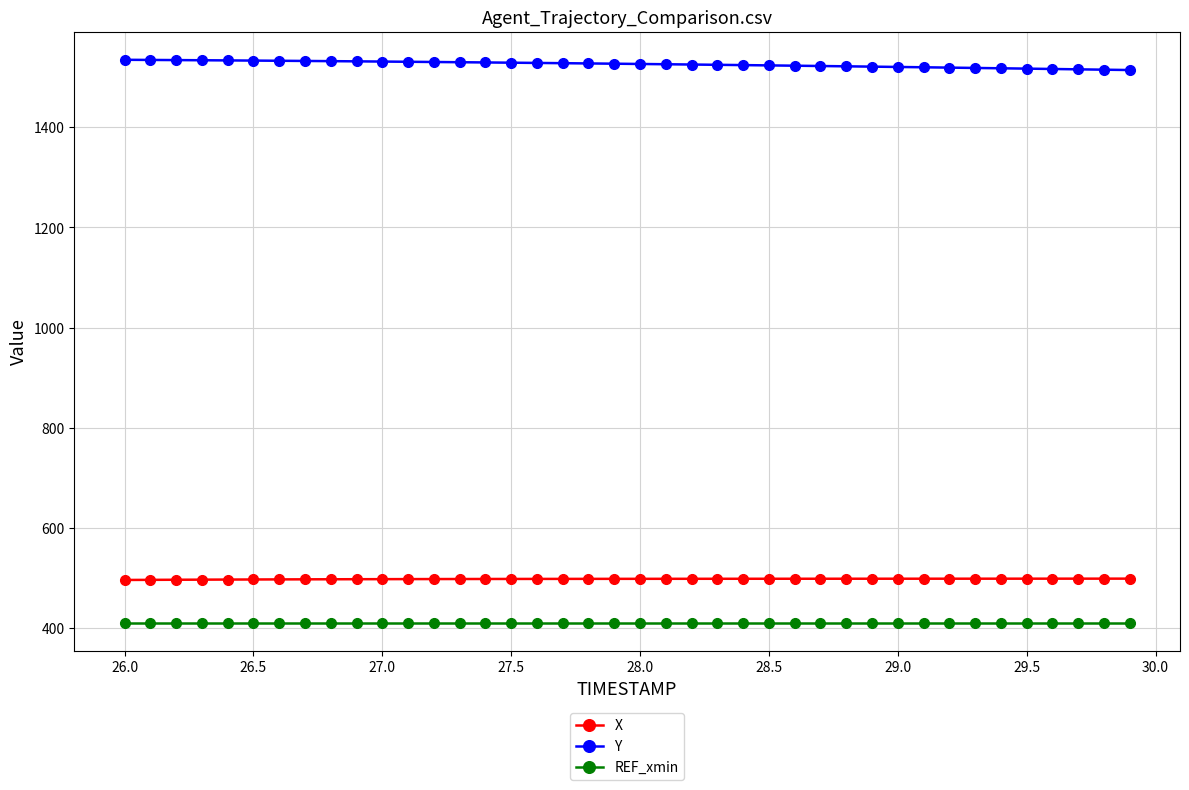

True or false: REF_xmin and X cross at least once.

False